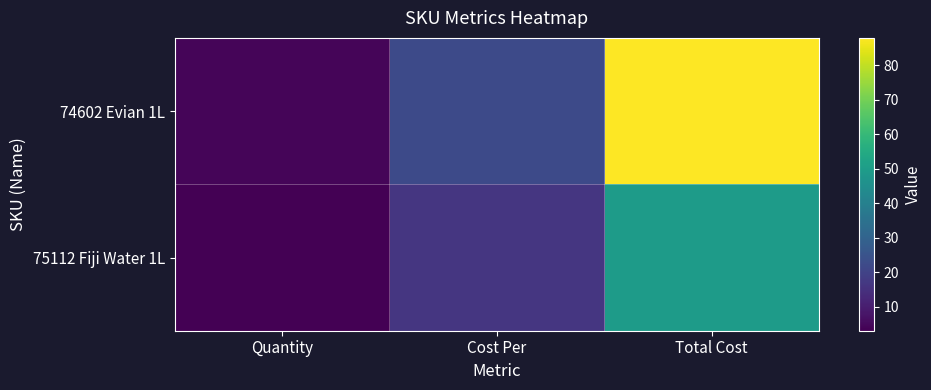

What is the spread (max minus min) of values at Quantity?

1.0